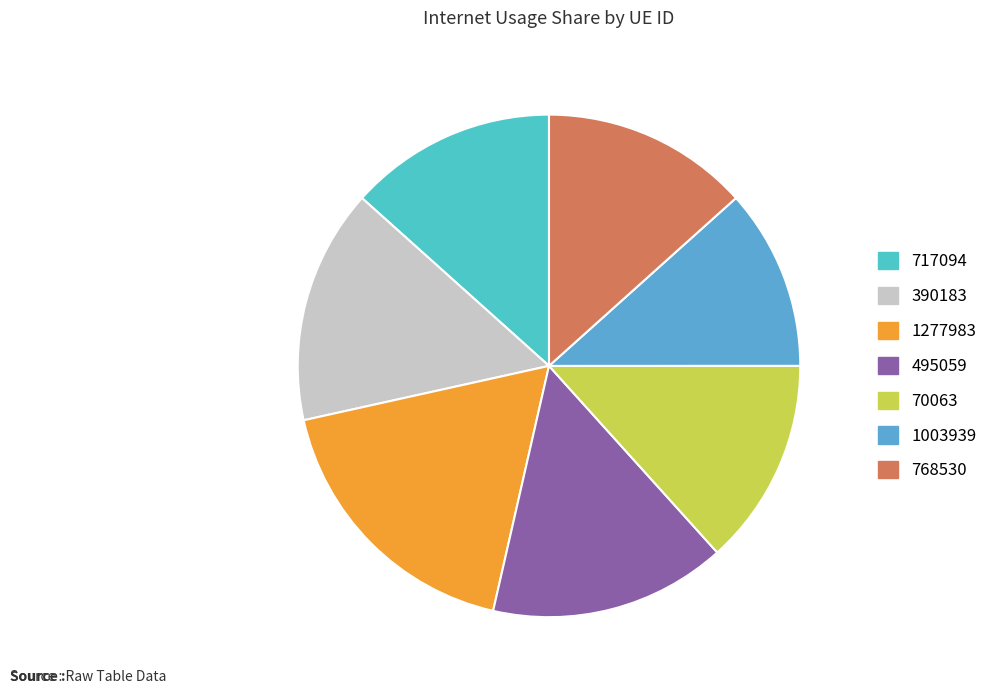

What is the smallest slice in the pie chart?

1003939